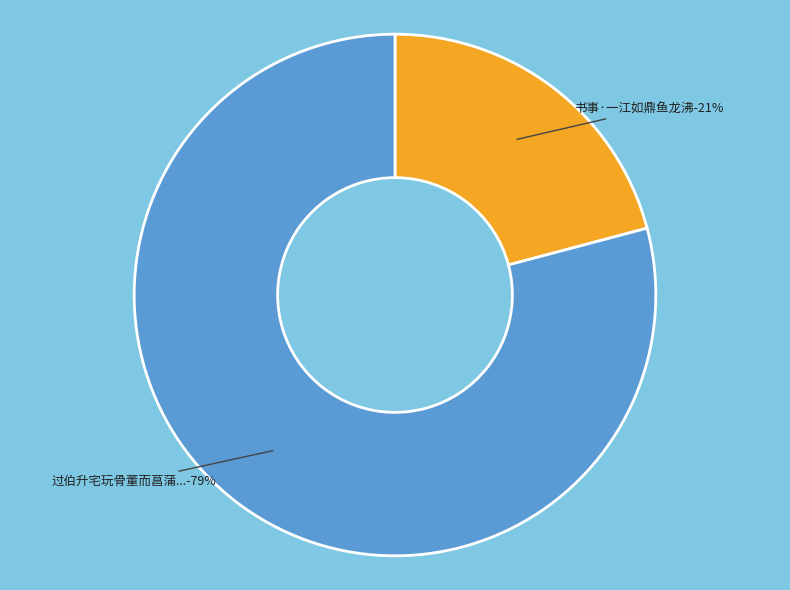

Rank the categories by value from lowest to highest.

书事·一江如鼎鱼龙沸, 过伯升宅玩骨董而菖蒲尤盛鱼有红色有蓝色有玉有锦俱三尾如鼎又有水晶四尾者